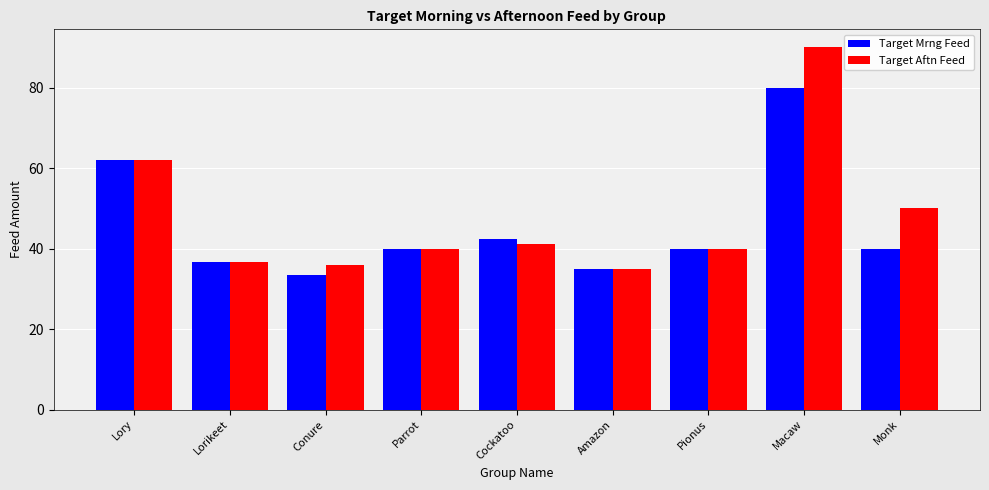

What is the difference between the second highest and second lowest values in the Target Mrng Feed series?

27.0